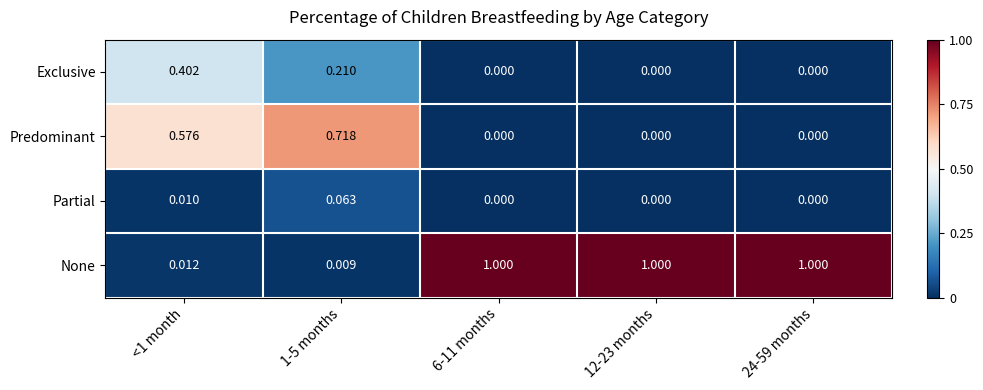

Rank the series by their average value, from lowest to highest.

Partial, Exclusive, Predominant, None